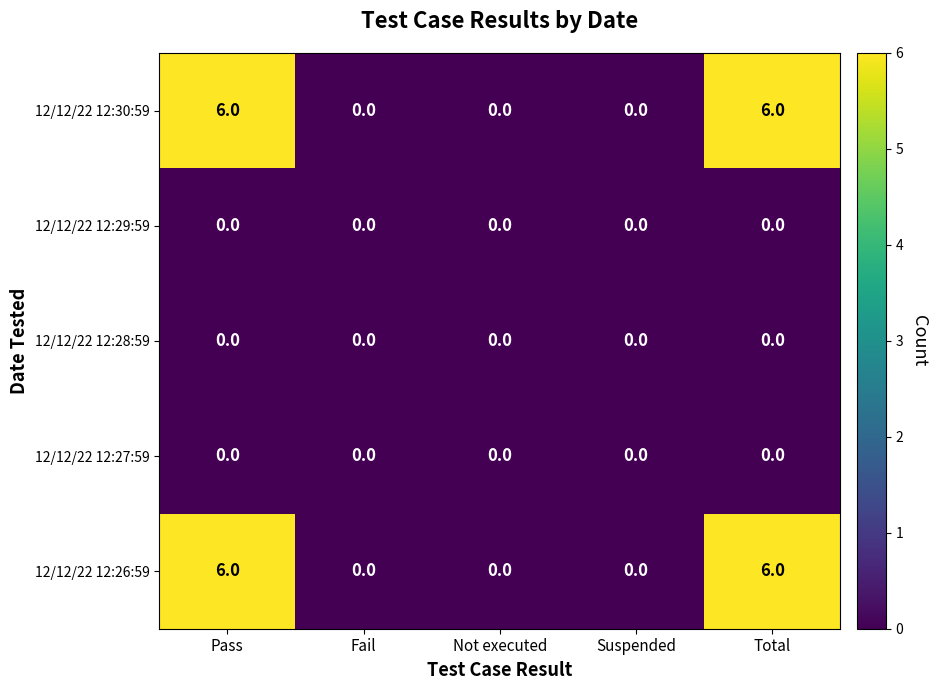

What is the greatest value displayed?

6